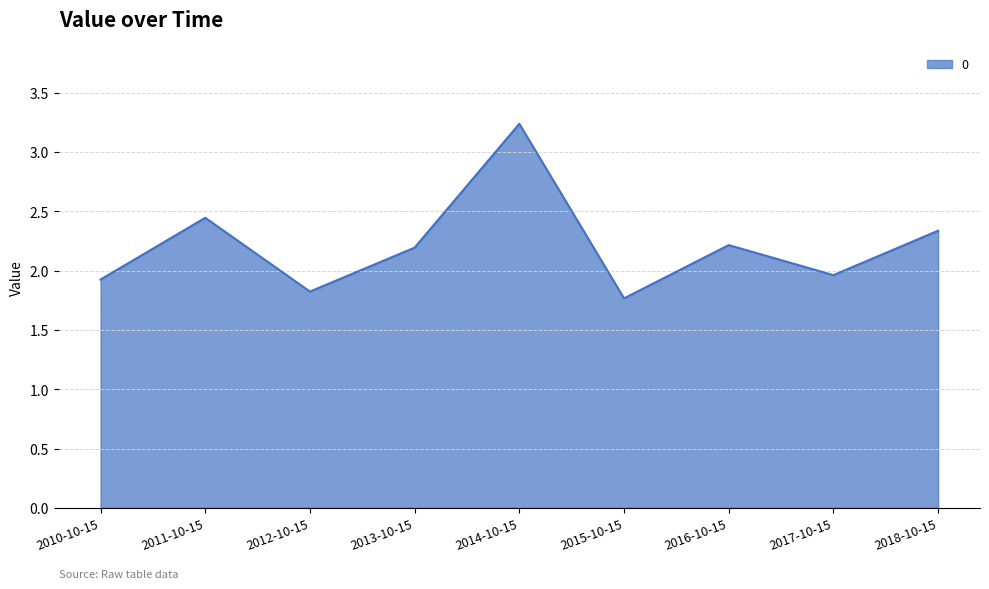

What is the minimum value shown in the chart?

1.8